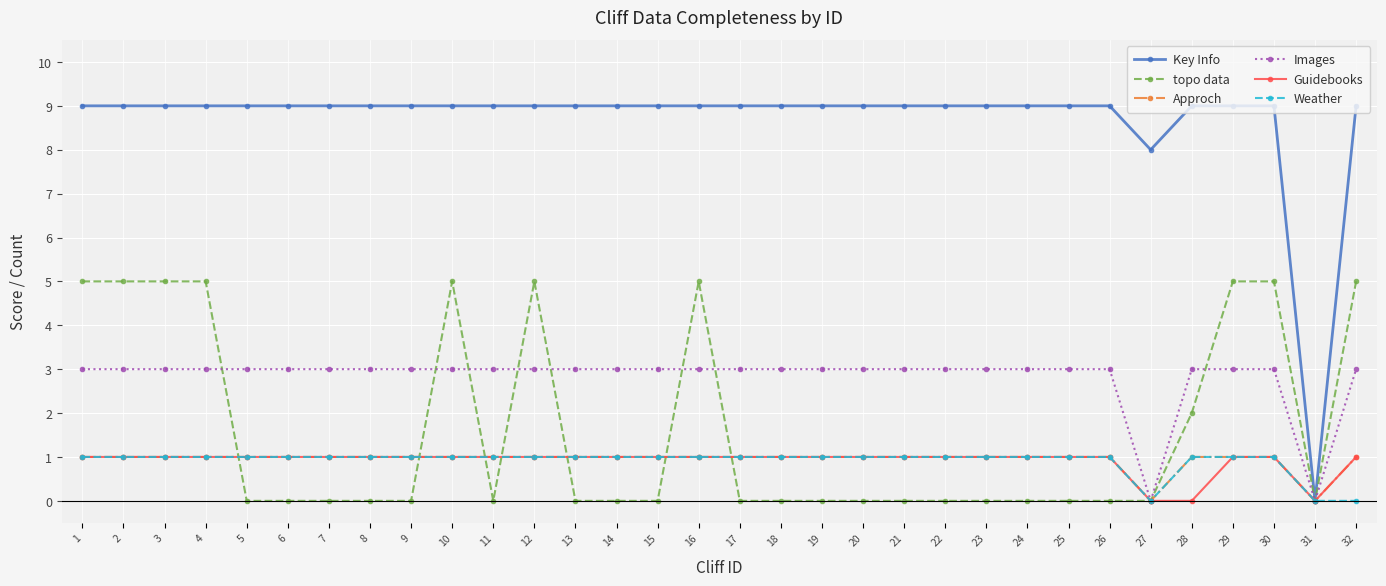

Which series has the widest spread of values?

Key Info